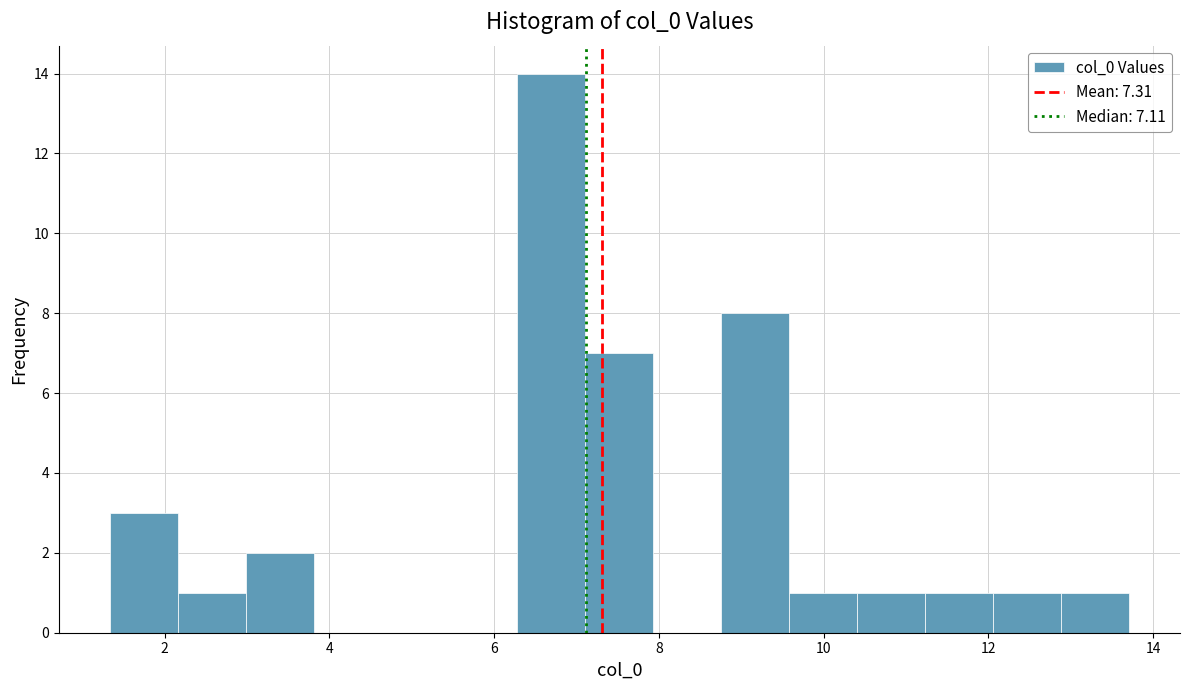

What is the height of the bar covering 11.2 to 12.0 on the x-axis? Neither the bar edges nor the heights are printed on the chart, so give them approximately, as read against the axes.

1